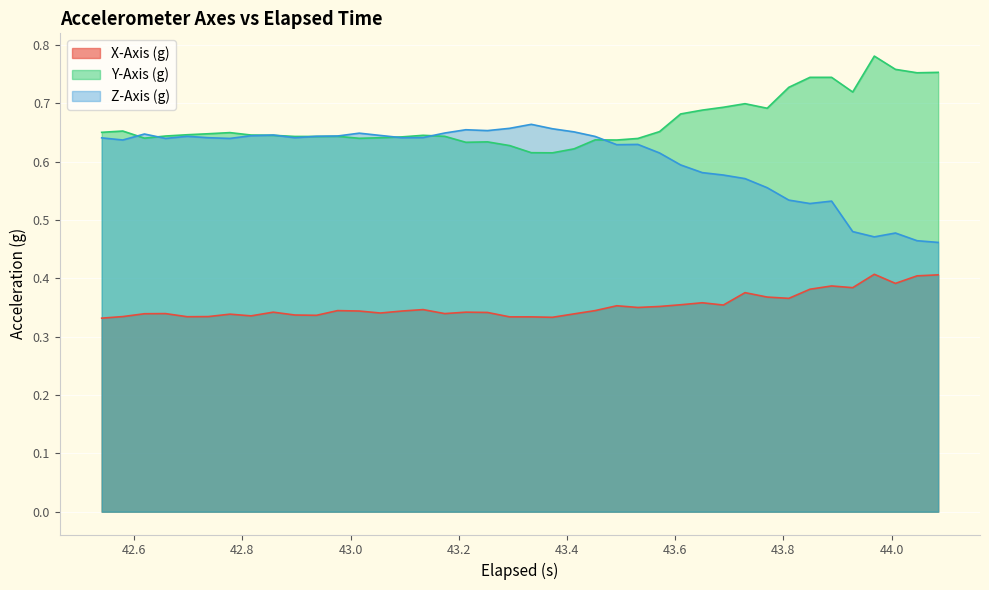

Which series has the largest total across all categories?

Y-Axis (g)